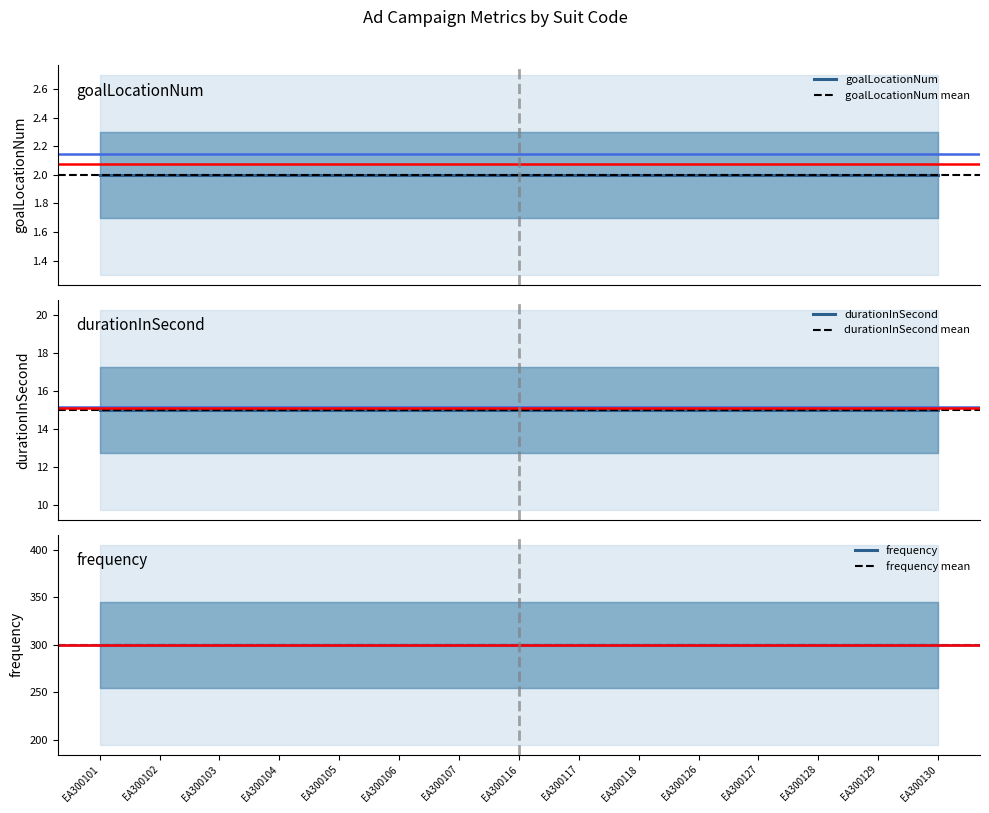

The value of frequency at EA300101 is 300. True or false?

True